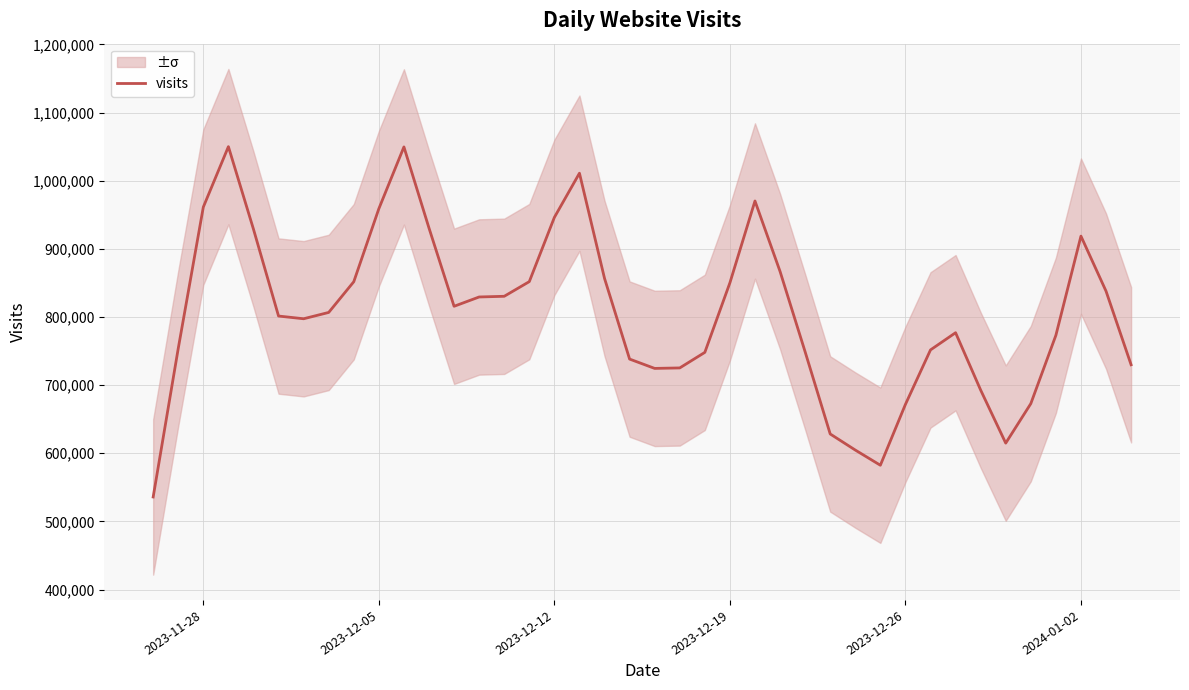

What is the maximum value for visits?

1050078.2